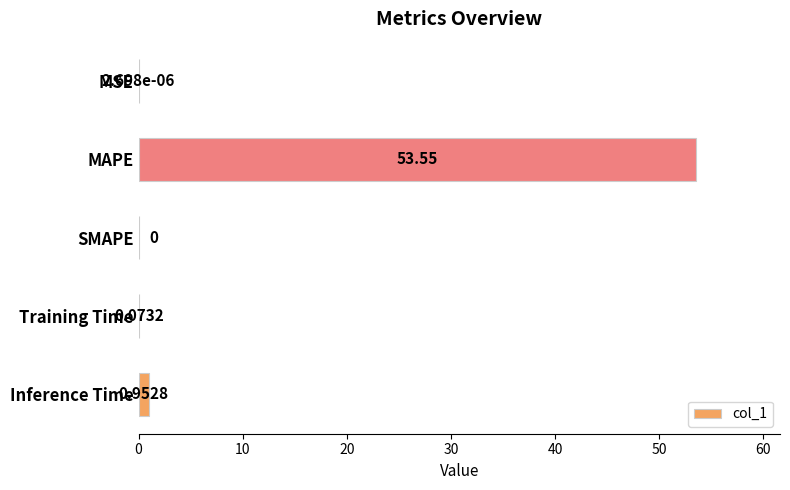

What is the change in value from MAPE to Training Time?

-53.5